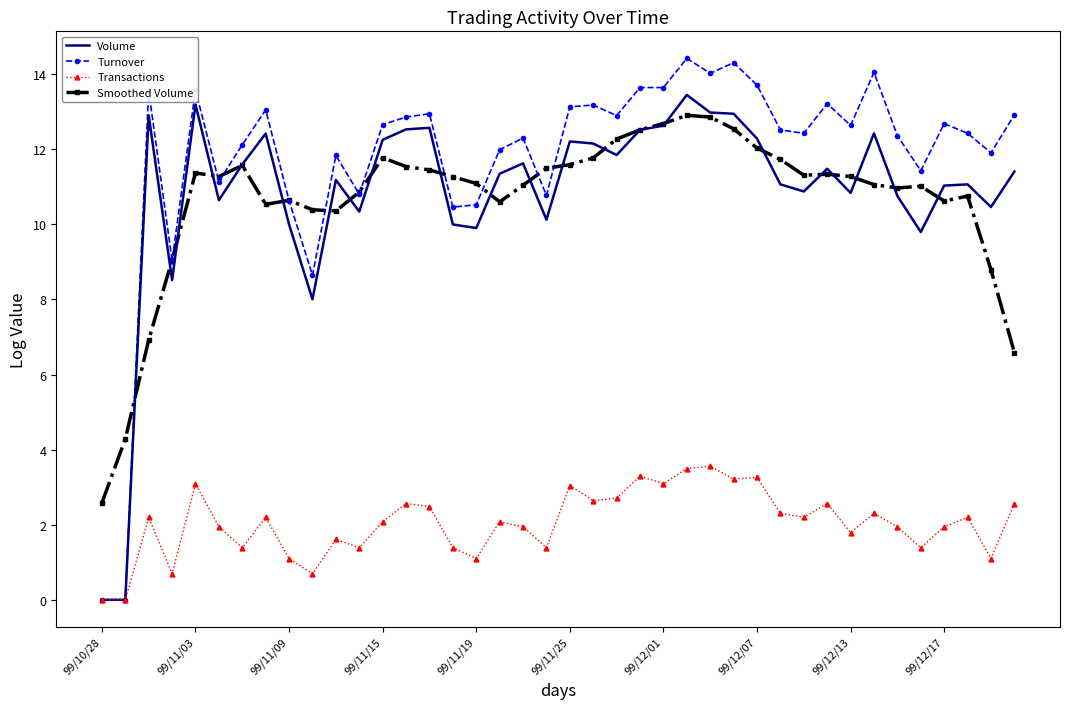

Which series has the largest total across all categories?

Turnover